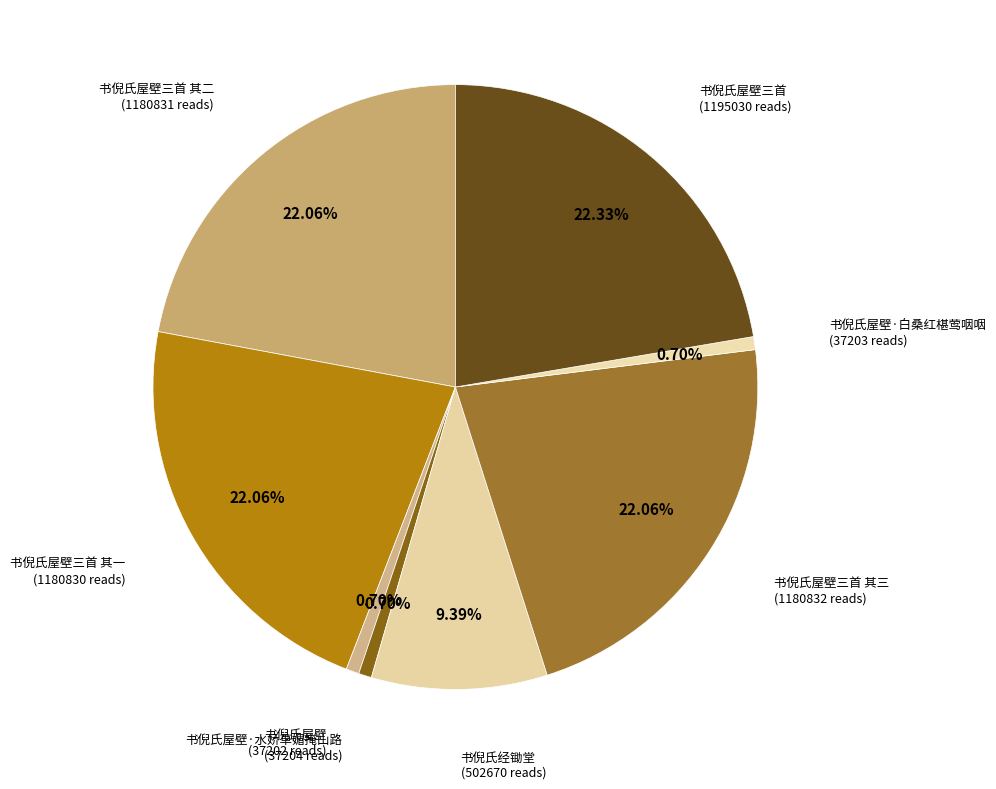

Does any single category account for the majority?

No